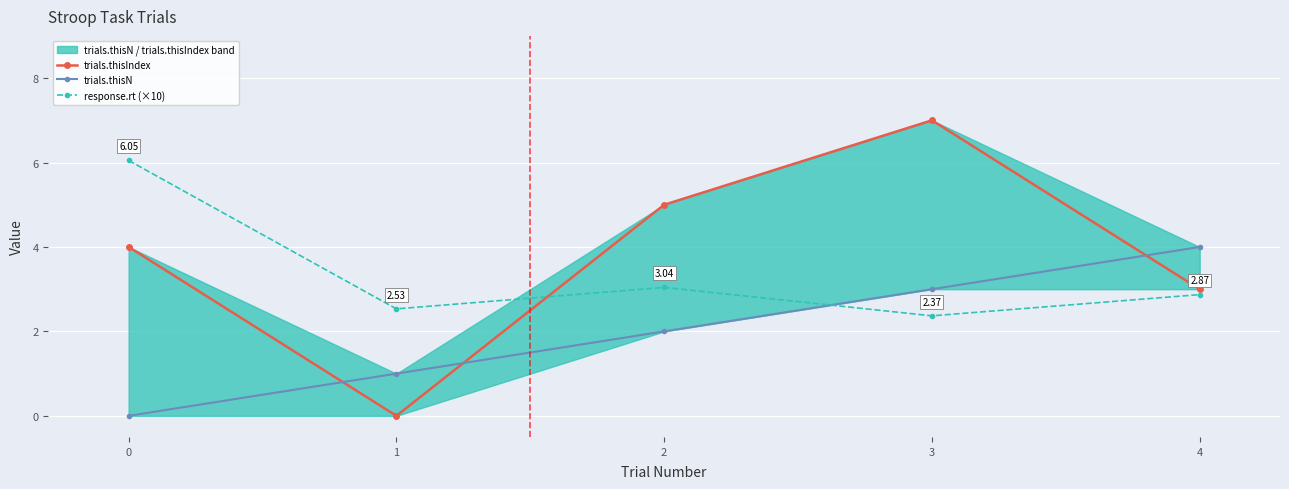

What is the difference between the response.rt (×10) values at 0 and 2?

3.0